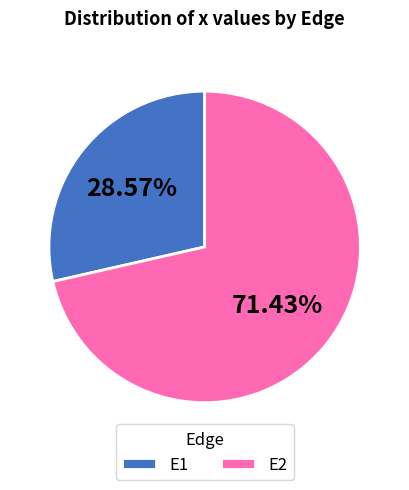

Rank the categories by value from lowest to highest.

E1, E2